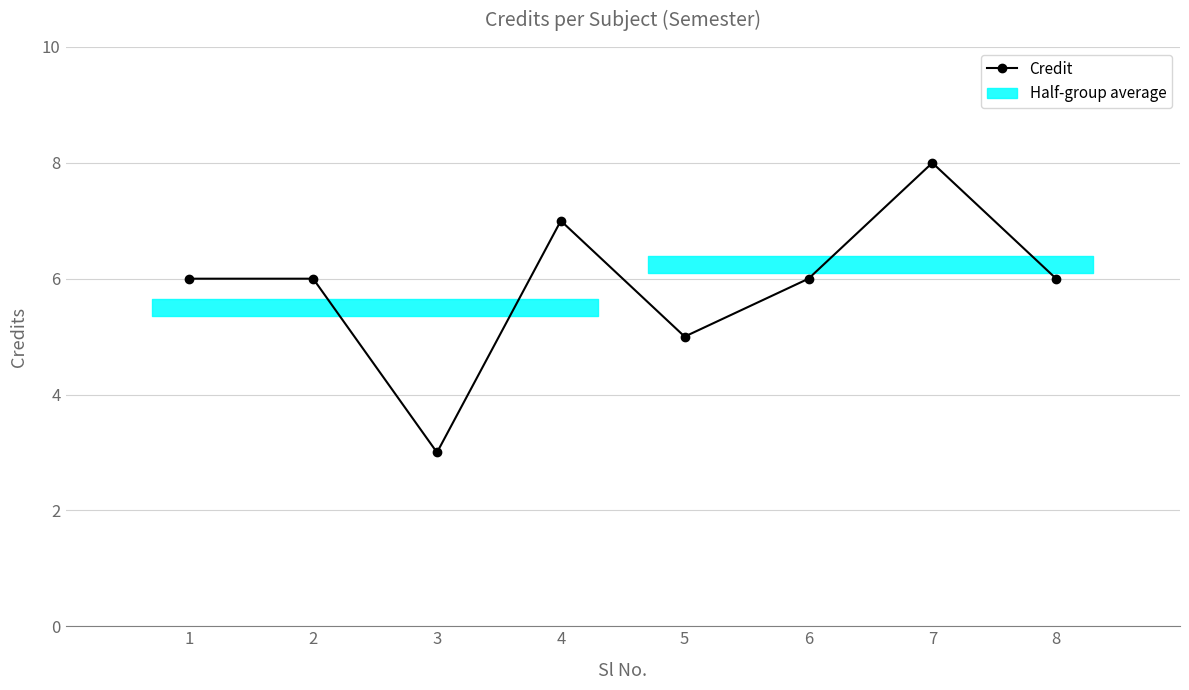

Where is the first local maximum?

4